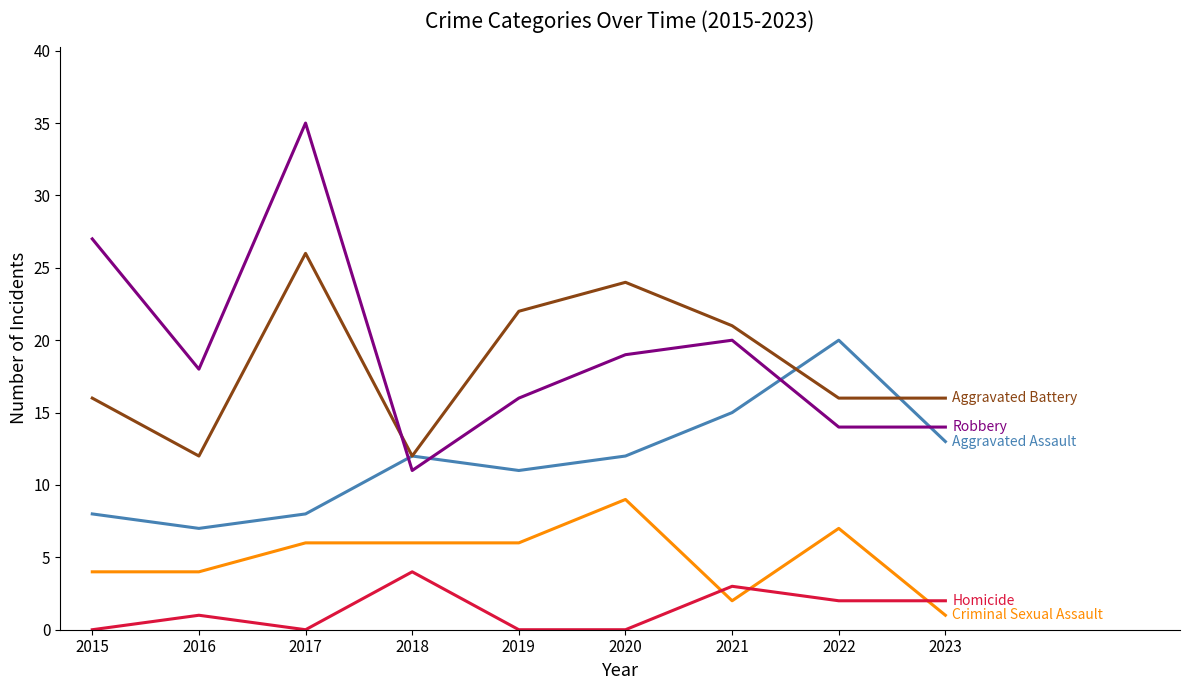

Reading left to right, what are all the values shown in this chart?

Aggravated Assault: 2015=8	2016=7	2017=8	2018=12	2019=11	2020=12	2021=15	2022=20	2023=13
Aggravated Battery: 2015=16	2016=12	2017=26	2018=12	2019=22	2020=24	2021=21	2022=16	2023=16
Criminal Sexual Assault: 2015=4	2016=4	2017=6	2018=6	2019=6	2020=9	2021=2	2022=7	2023=1
Homicide: 2015=0	2016=1	2017=0	2018=4	2019=0	2020=0	2021=3	2022=2	2023=2
Robbery: 2015=27	2016=18	2017=35	2018=11	2019=16	2020=19	2021=20	2022=14	2023=14